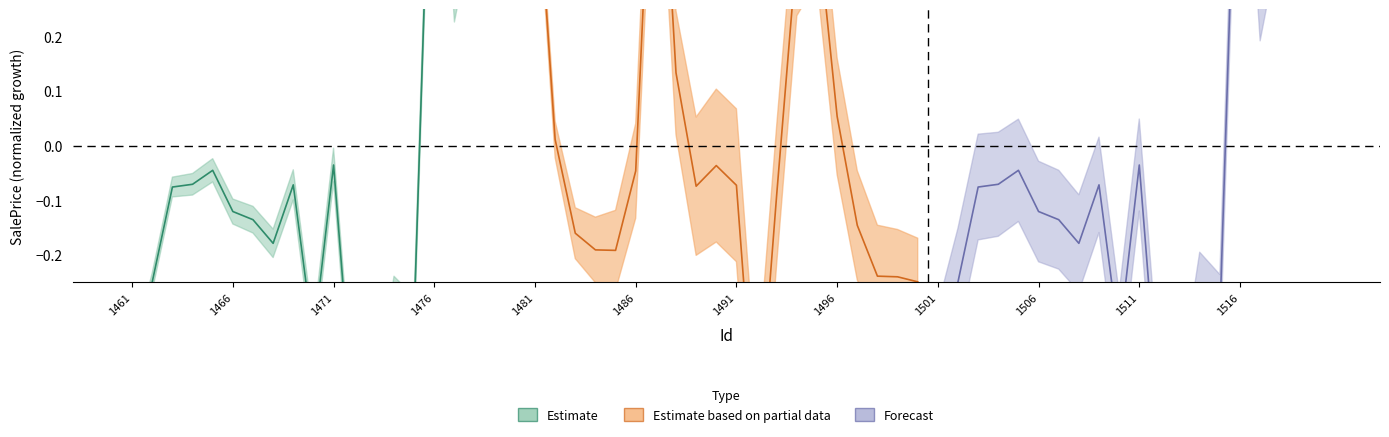

Which series changed the most between 1496 and 1506?

Estimate